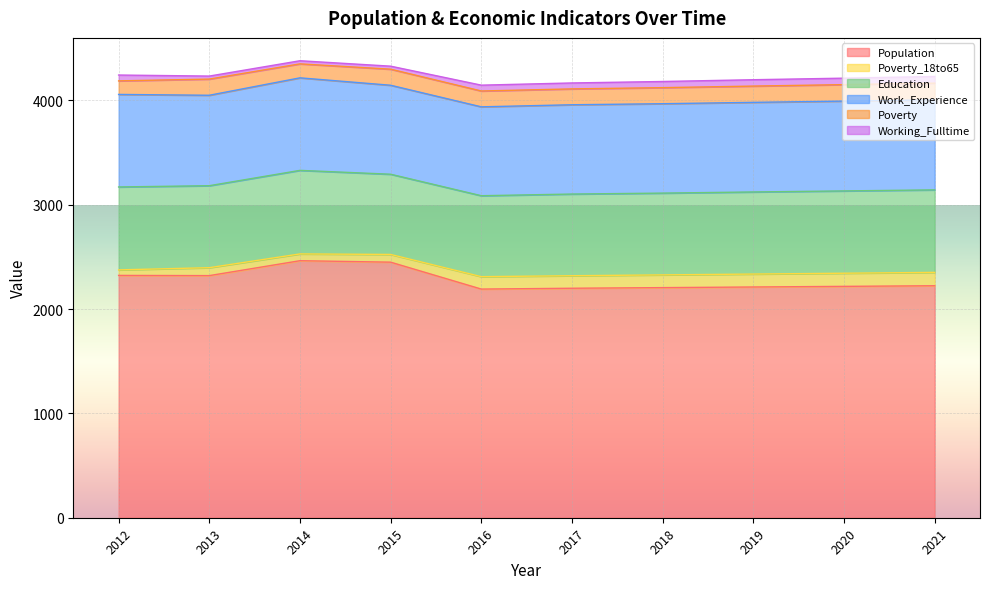

How many interior local peaks does the Poverty_18to65 series have?

1